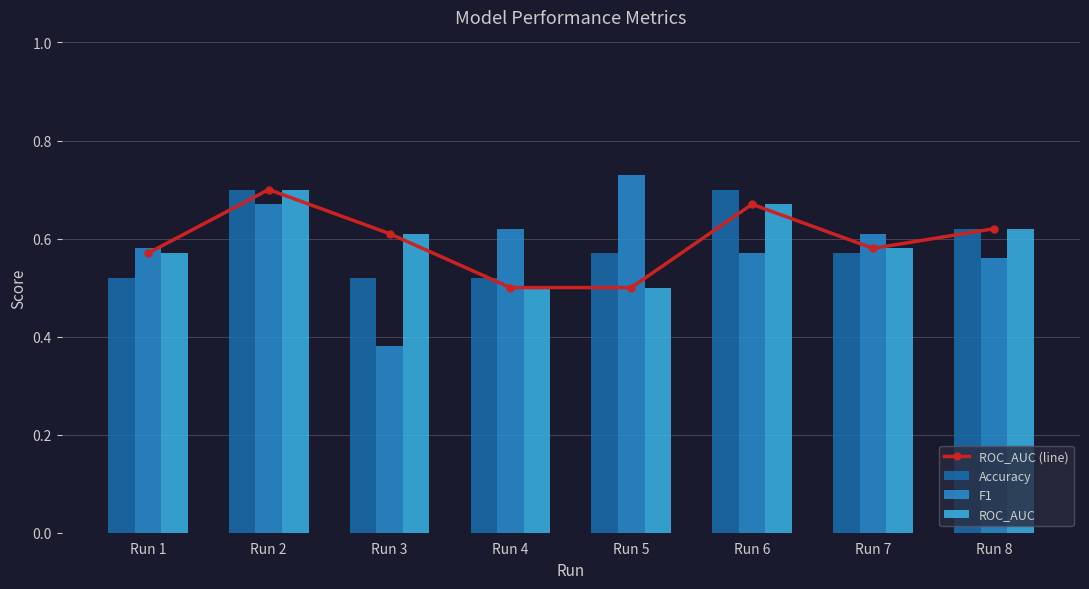

The value of ROC_AUC (line) at Run 3 is 0.3. True or false?

False